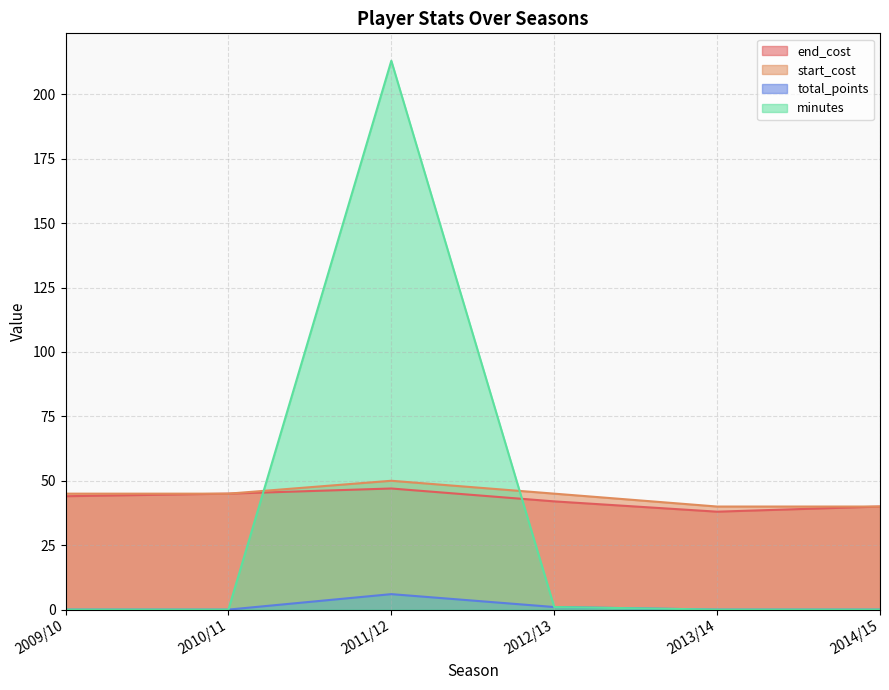

What is the label of the 3rd point from the left?

2011/12